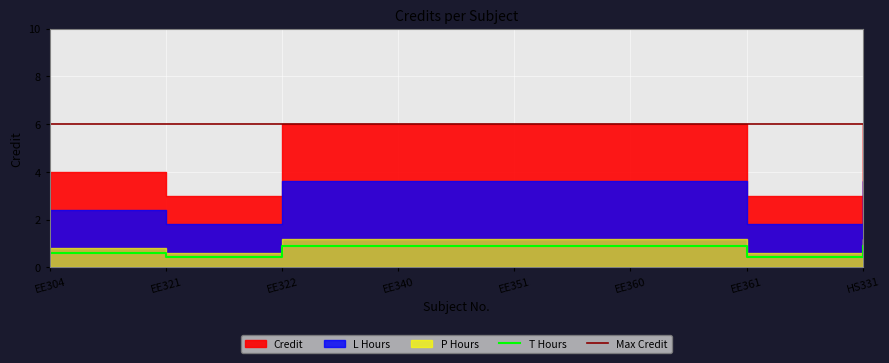

How many values are between 0 and 1?

8